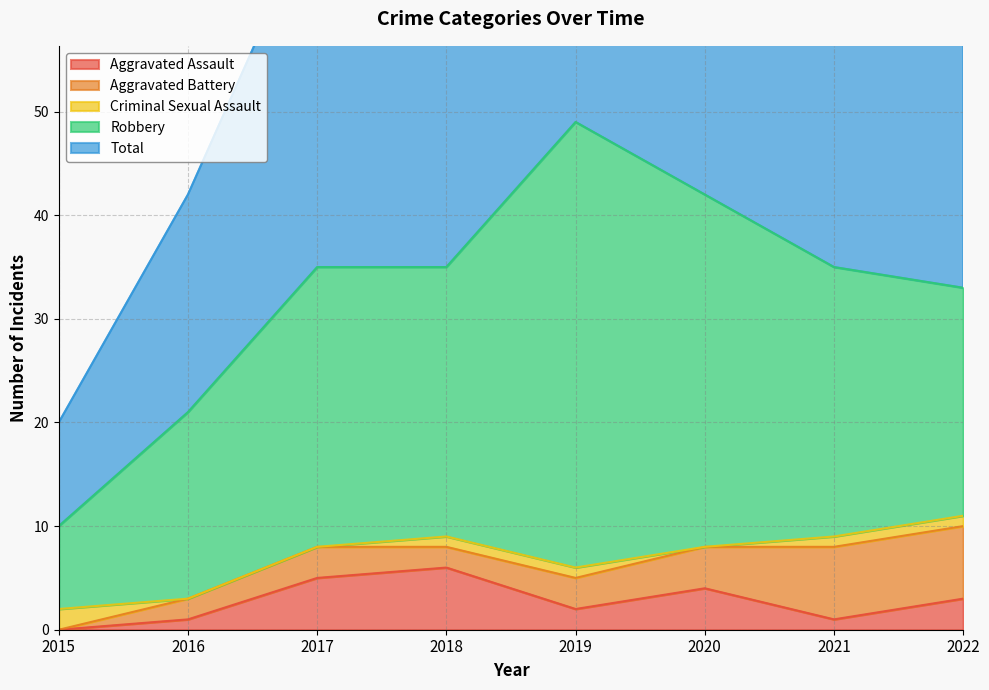

At which label does Robbery first exceed 26?

2017